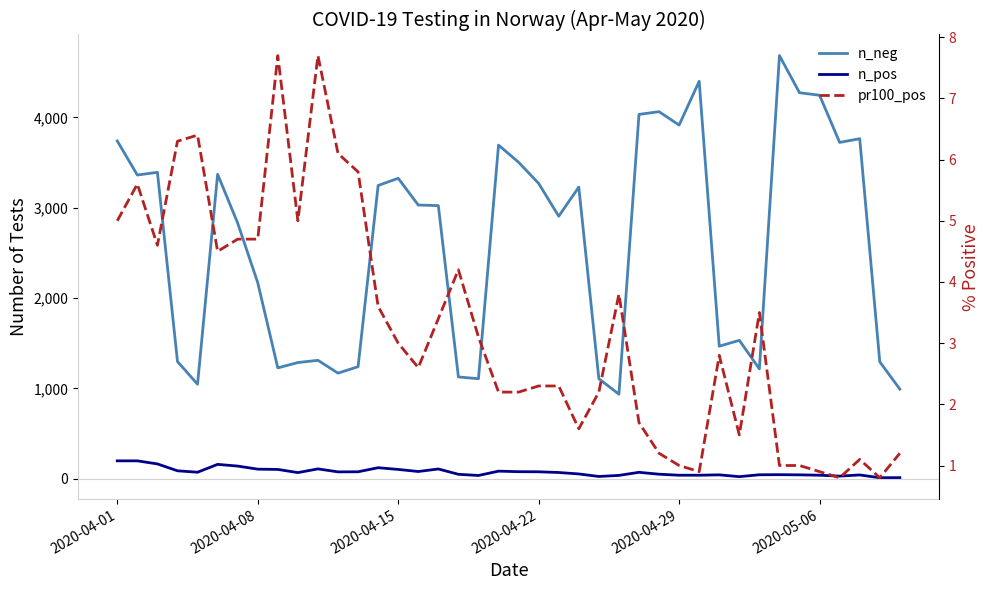

What is the highest value of the n_neg series?

4684.0